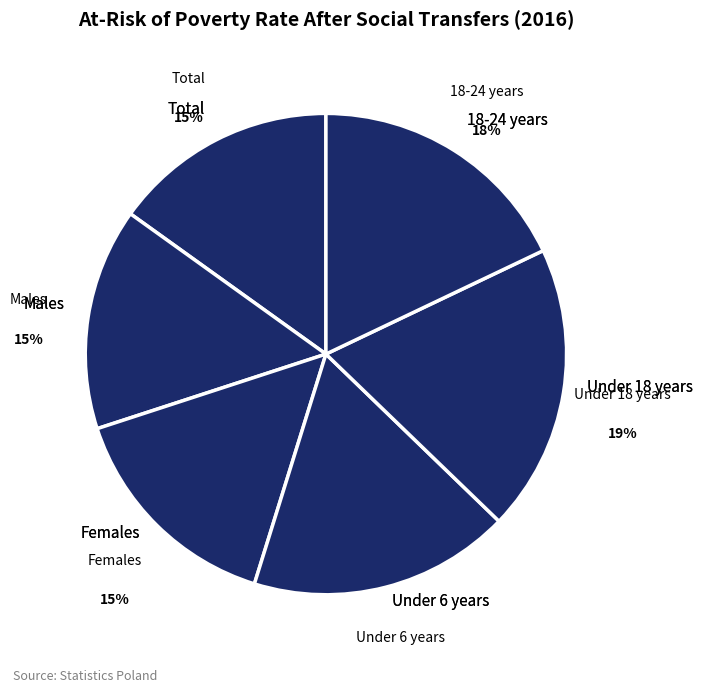

Rank the categories by value from lowest to highest.

Males, Total, Females, Under 6 years, 18-24 years, Under 18 years